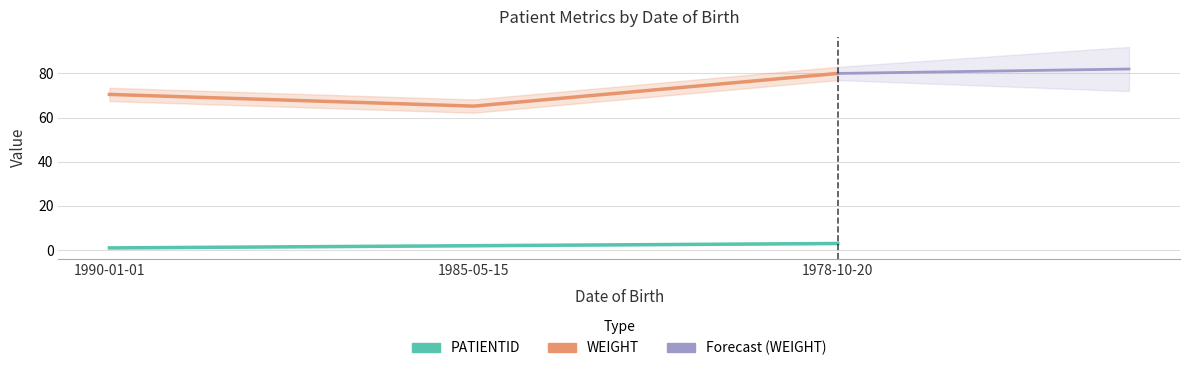

What is the approximate value of WEIGHT at 1990-01-01?

70.5